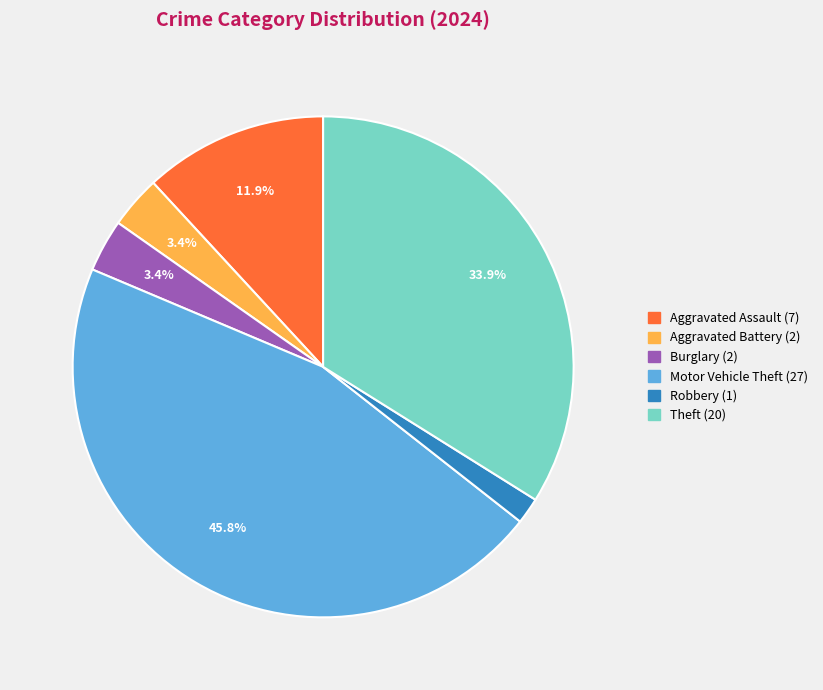

Is there a majority slice in this chart?

No